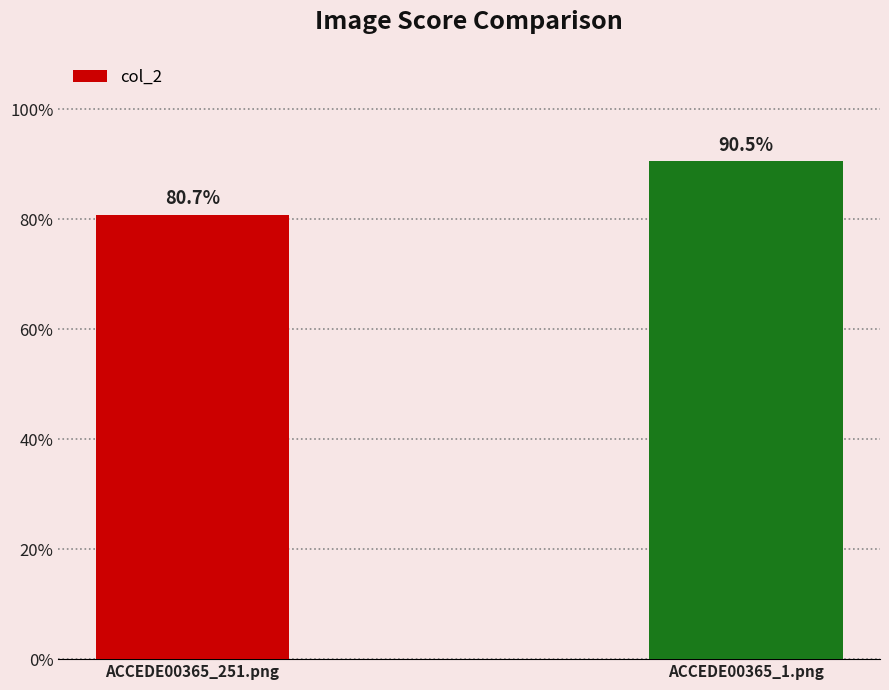

Reading left to right, transcribe all the data shown in this chart.

0.8	0.9